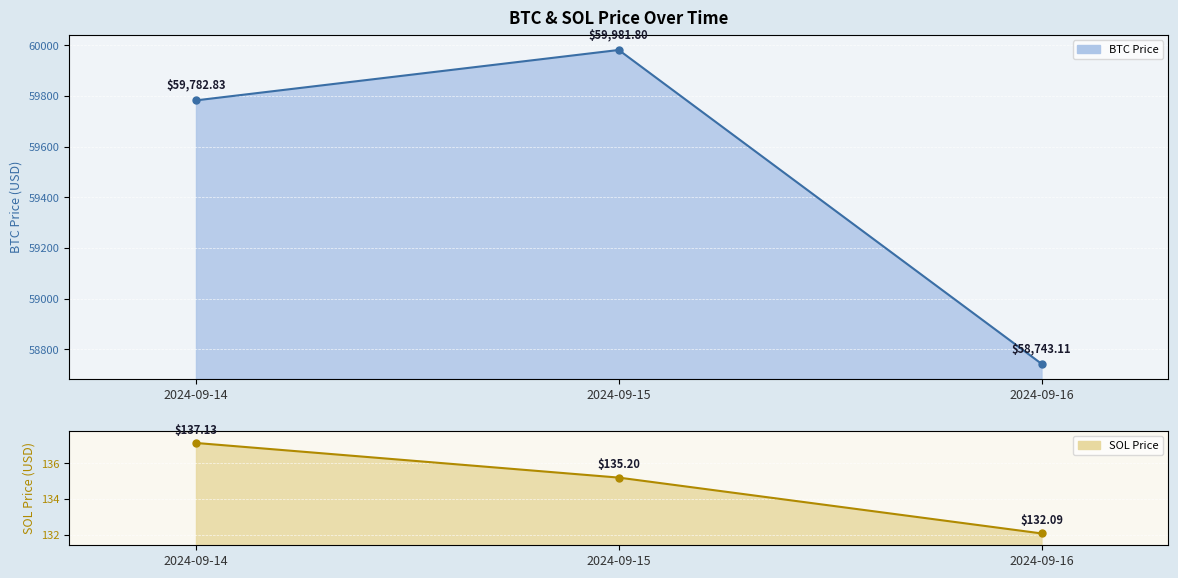

What is the value of the BTC Price point at the 2nd from the left?

59981.8